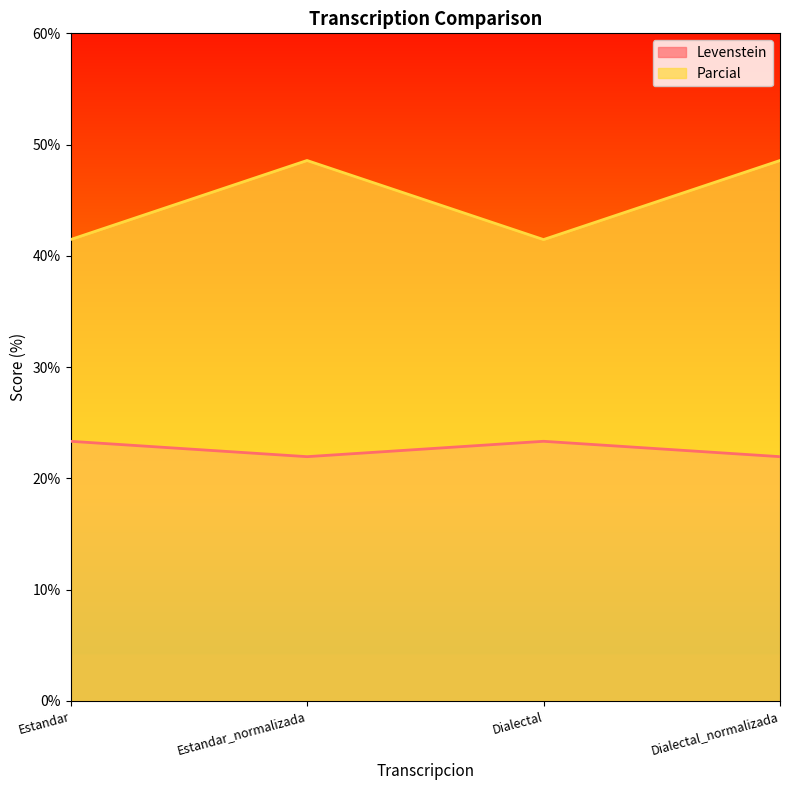

What is the difference between the maximum and minimum values in the Levenstein series?

1.4